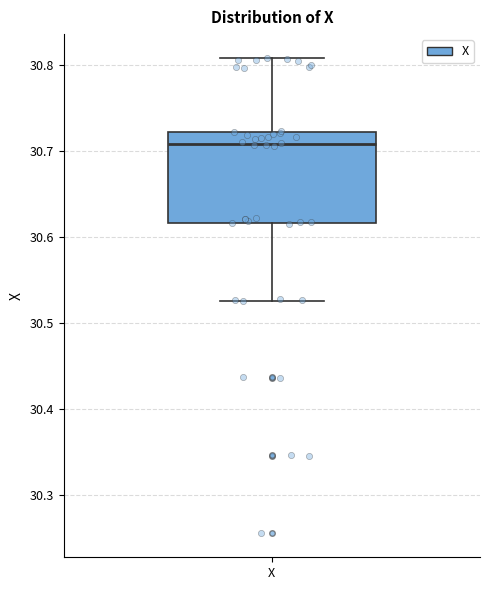

Where does the lower whisker of the box for X end on the y-axis? The values are not printed on the chart, so give them approximately, as read against the axis.

30.53